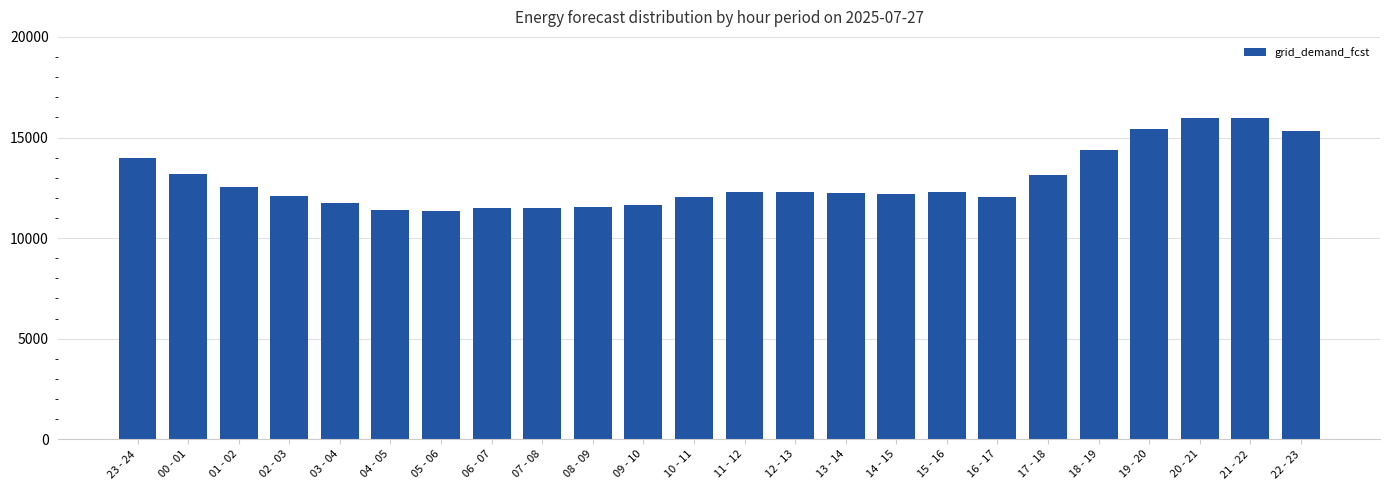

What is the smallest value displayed?

11342